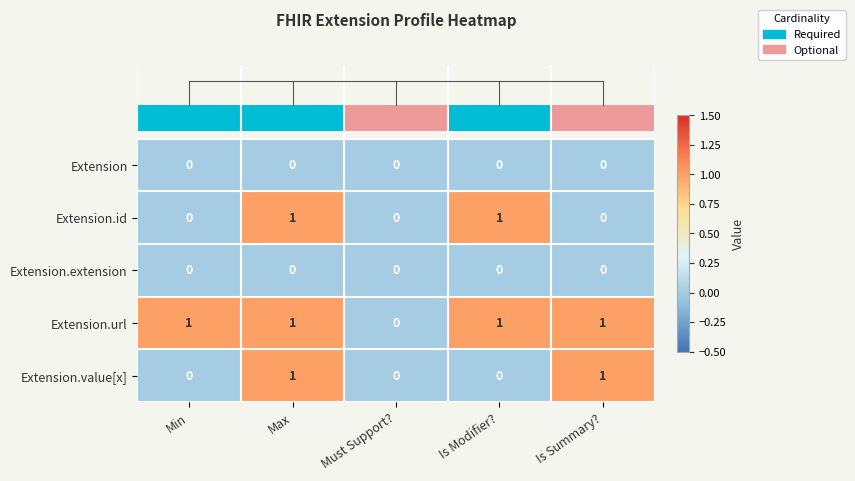

Between Max and Is Modifier?, which series saw the biggest shift?

Extension.value[x]